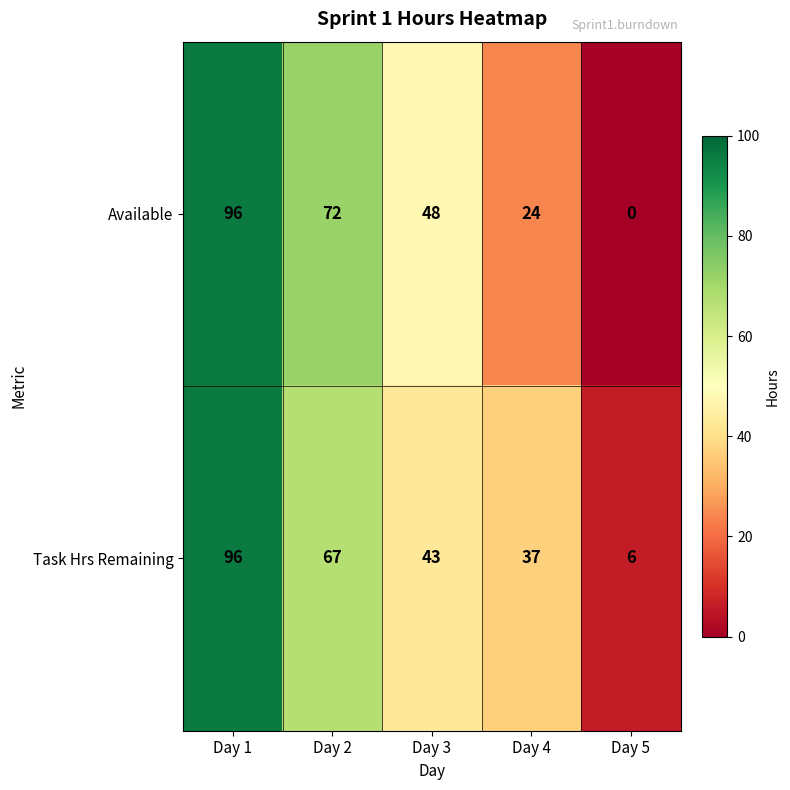

Which series has the largest total across all categories?

Task Hrs Remaining